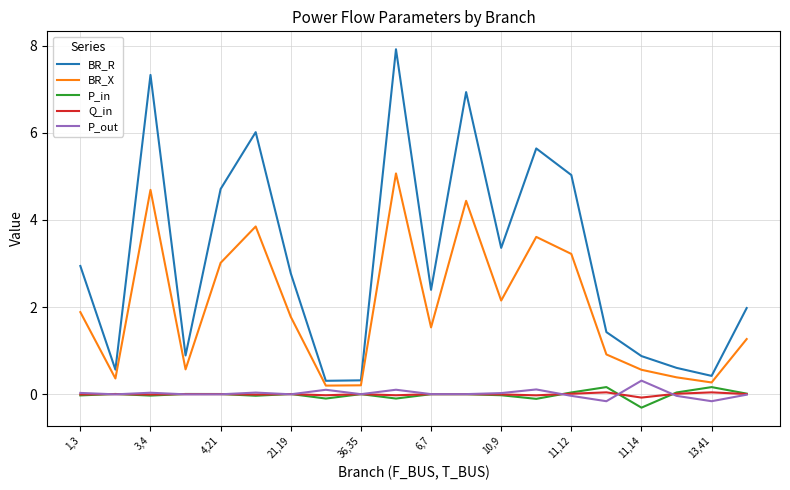

True or false: BR_X and Q_in cross at least once.

False